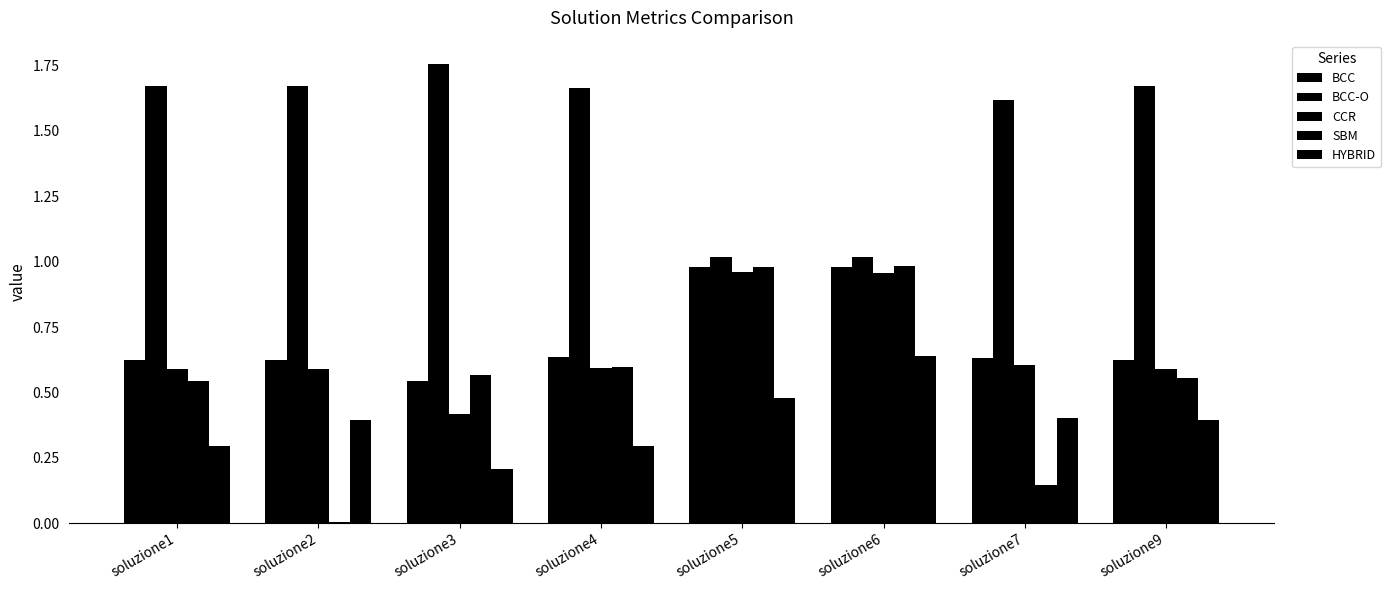

What is the total value across all series at soluzione3?

3.5